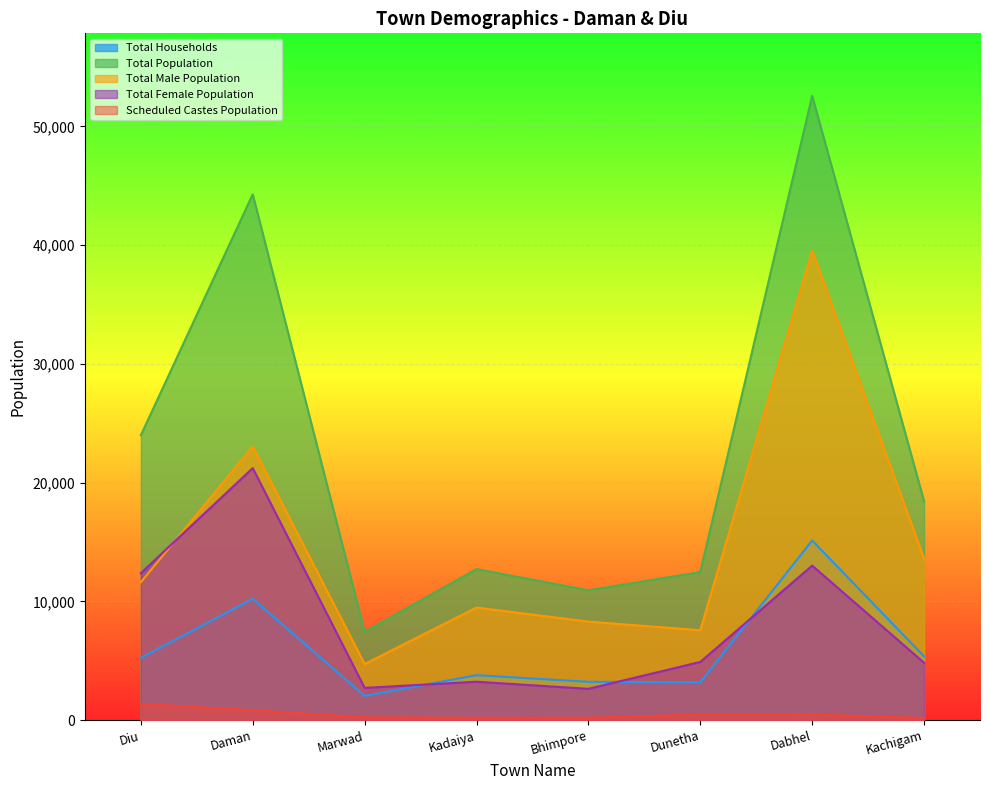

At which category does Total Households reach its first local valley?

Marwad